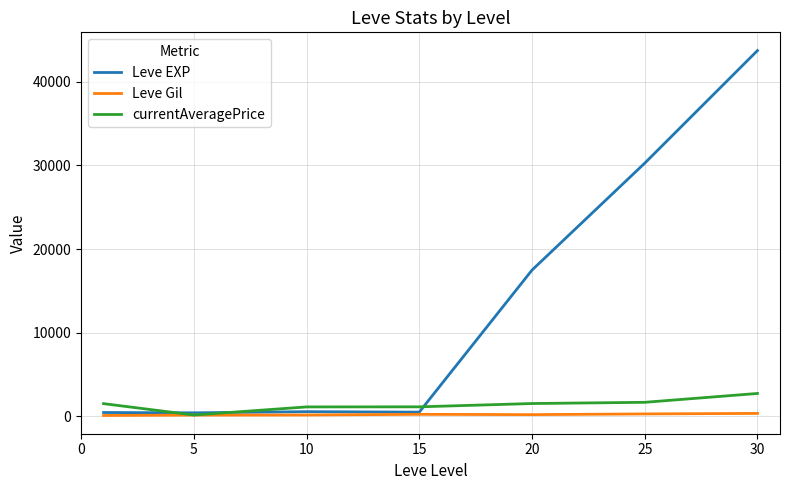

What are all the series names shown in the legend?

Leve EXP, Leve Gil, currentAveragePrice